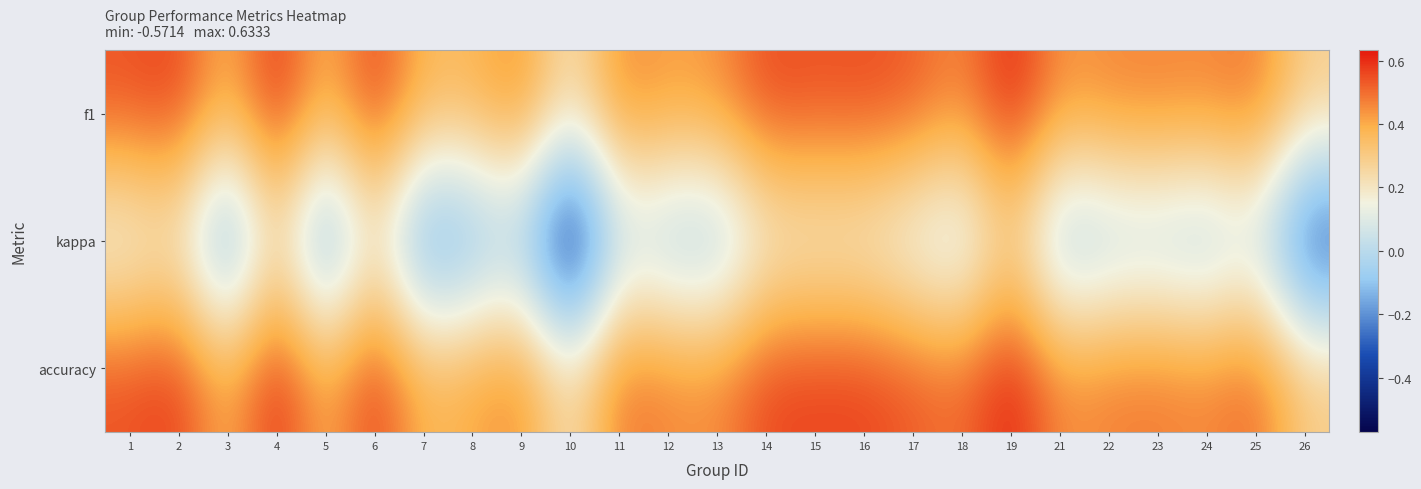

What is the total value across all series at 8?

0.6